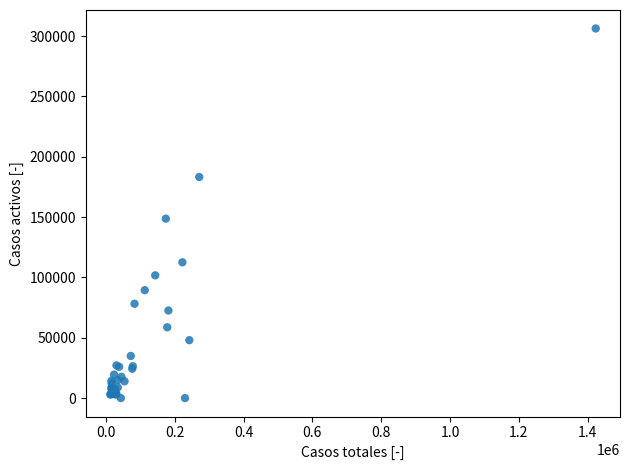

What Y value in the scatter plot is closest to 153149?

148700